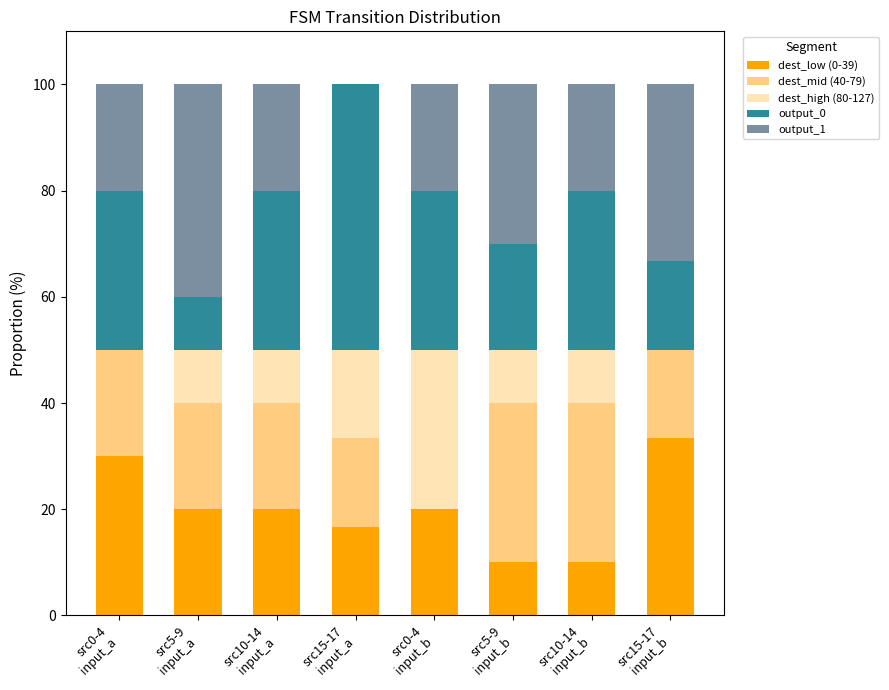

What is the maximum value for dest_low (0-39)?

33.3